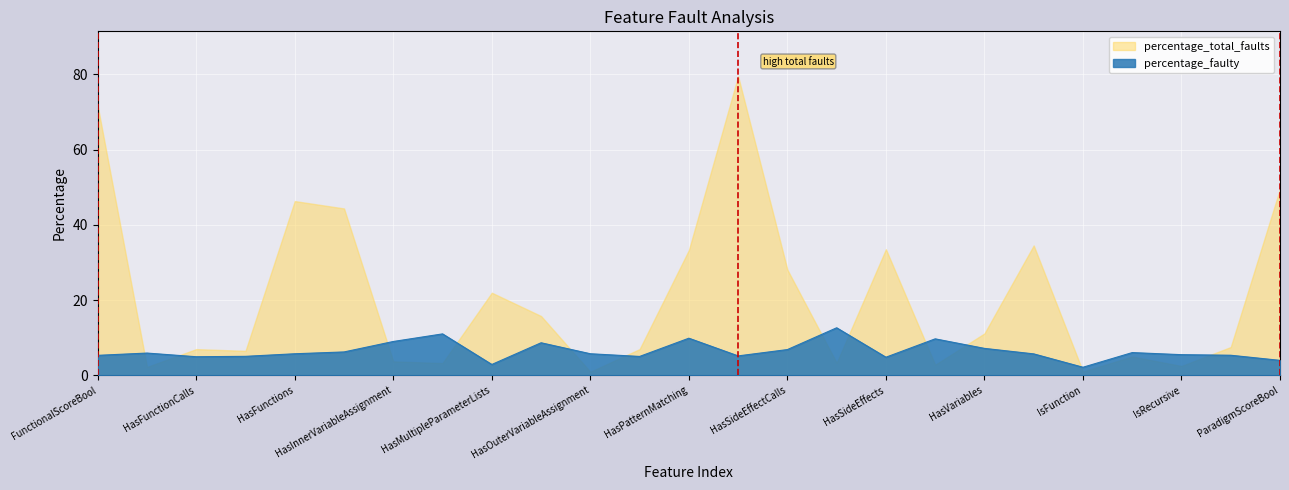

The value at HasLazyValues is 3.9. True or false?

False